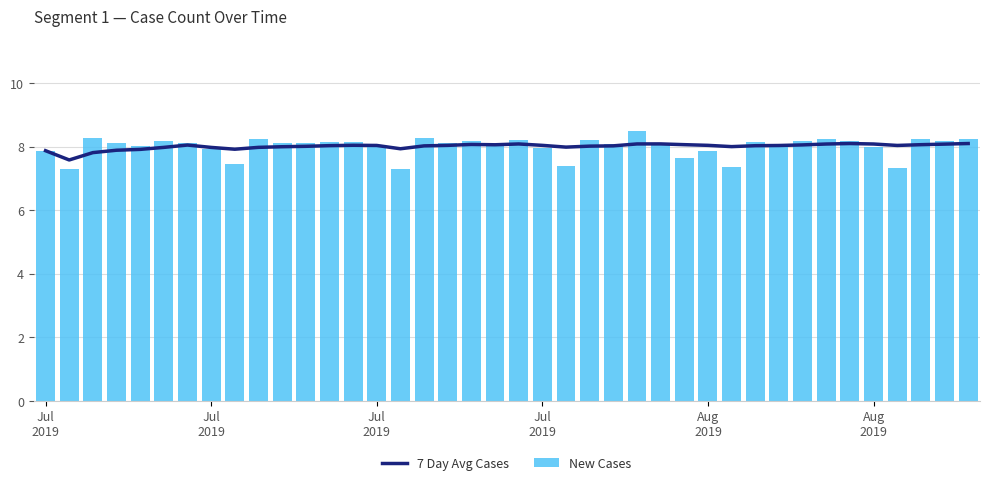

What is the sum of all New Cases values?

320.2